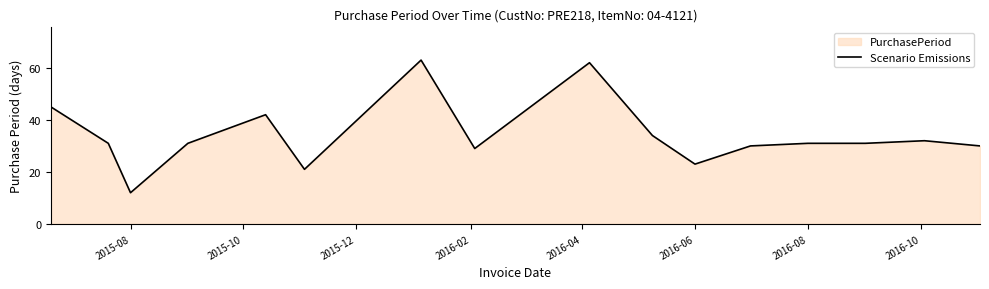

The value at 2015-08 is 12. True or false?

True